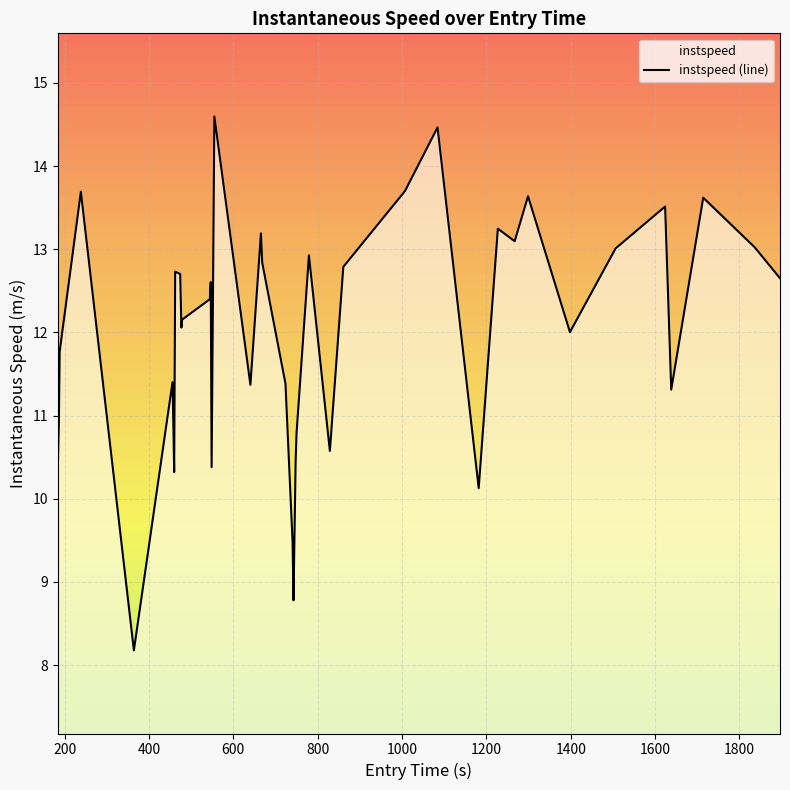

What is the greatest value displayed?

14.6